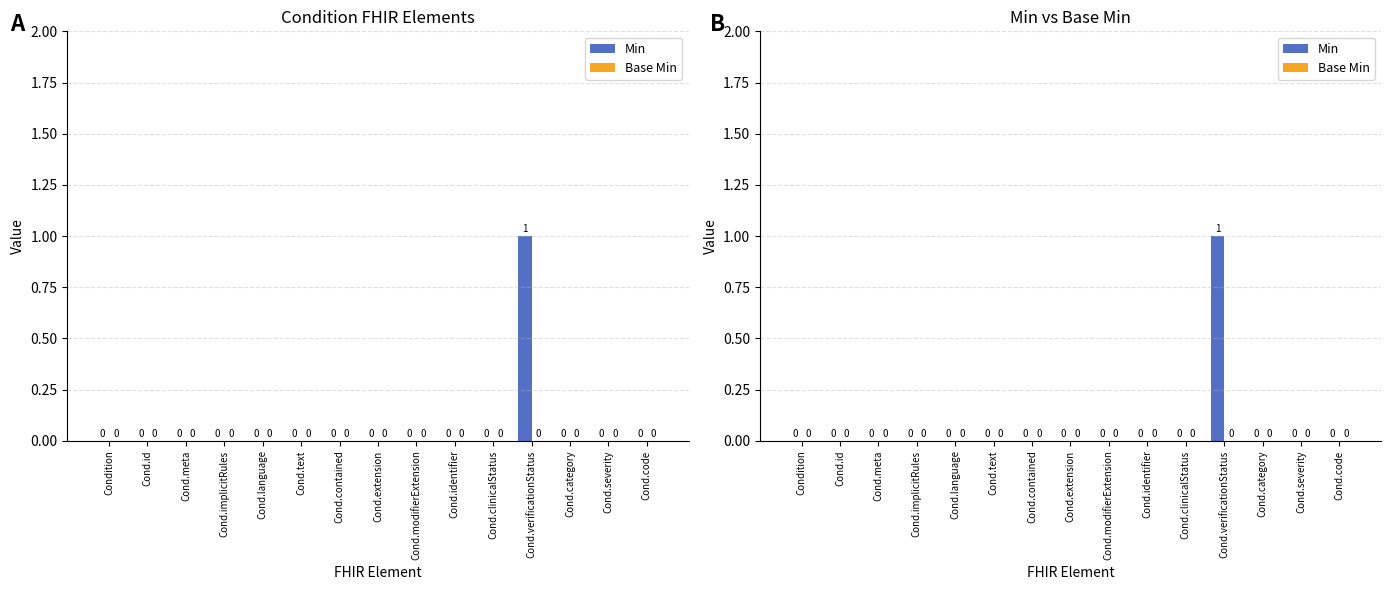

How many categories are shown in the chart?

15